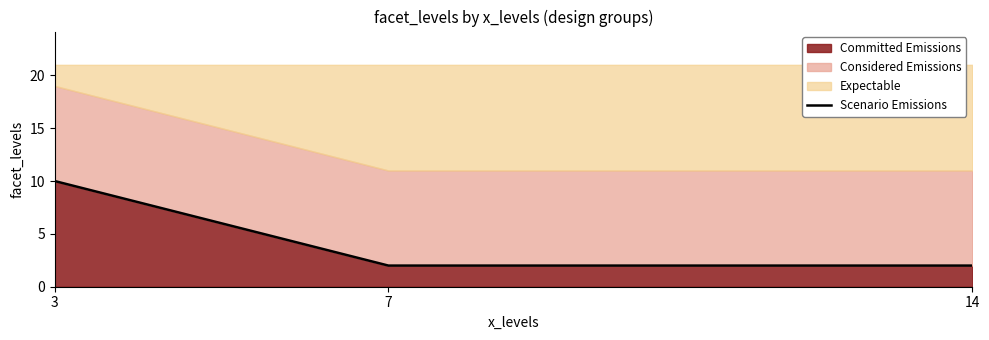

List the labels in order of value, smallest first.

7, 14, 3